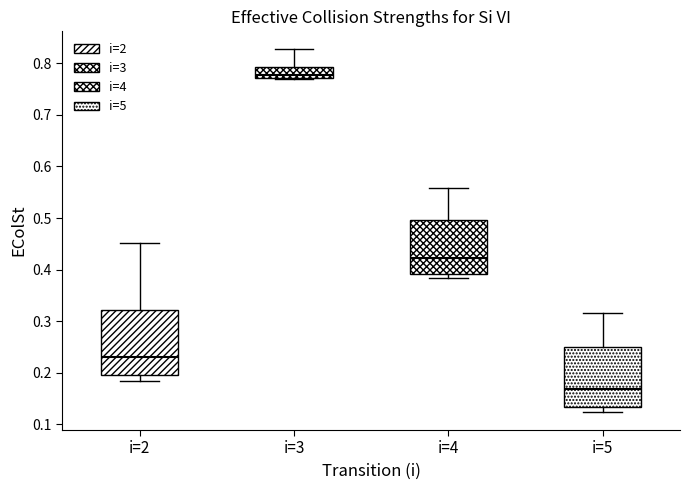

Reading left to right, transcribe this box plot: for each box, give where its median line is, the range the box spans, and where its two whiskers end, as read against the y-axis. The values are not printed on the chart, so give them approximately, as read against the axis.

i=2: median 0.23, box 0.20 to 0.32, whiskers 0.18 to 0.45
i=3: median 0.78, box 0.77 to 0.79, whiskers 0.77 to 0.83
i=4: median 0.42, box 0.39 to 0.50, whiskers 0.38 to 0.56
i=5: median 0.17, box 0.13 to 0.25, whiskers 0.12 to 0.32